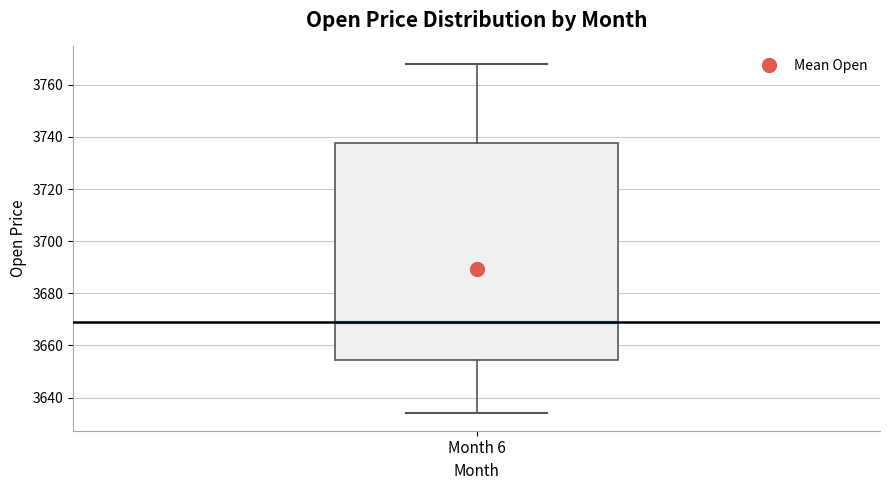

Read this box plot against the y-axis: the position of the median line, the range covered by the box, and the ends of both whiskers. The values are not printed on the chart, so give them approximately, as read against the axis.

median 3668, box 3654 to 3738, whiskers 3634 to 3768